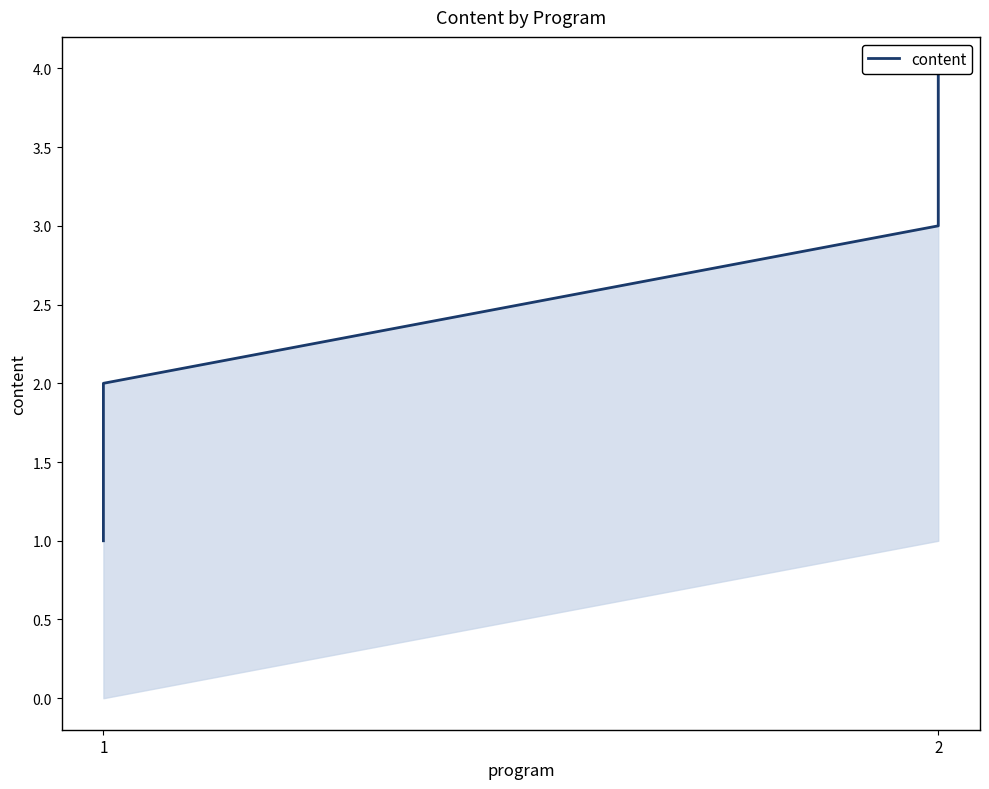

Does the chart display data point markers on the line(s)?

No